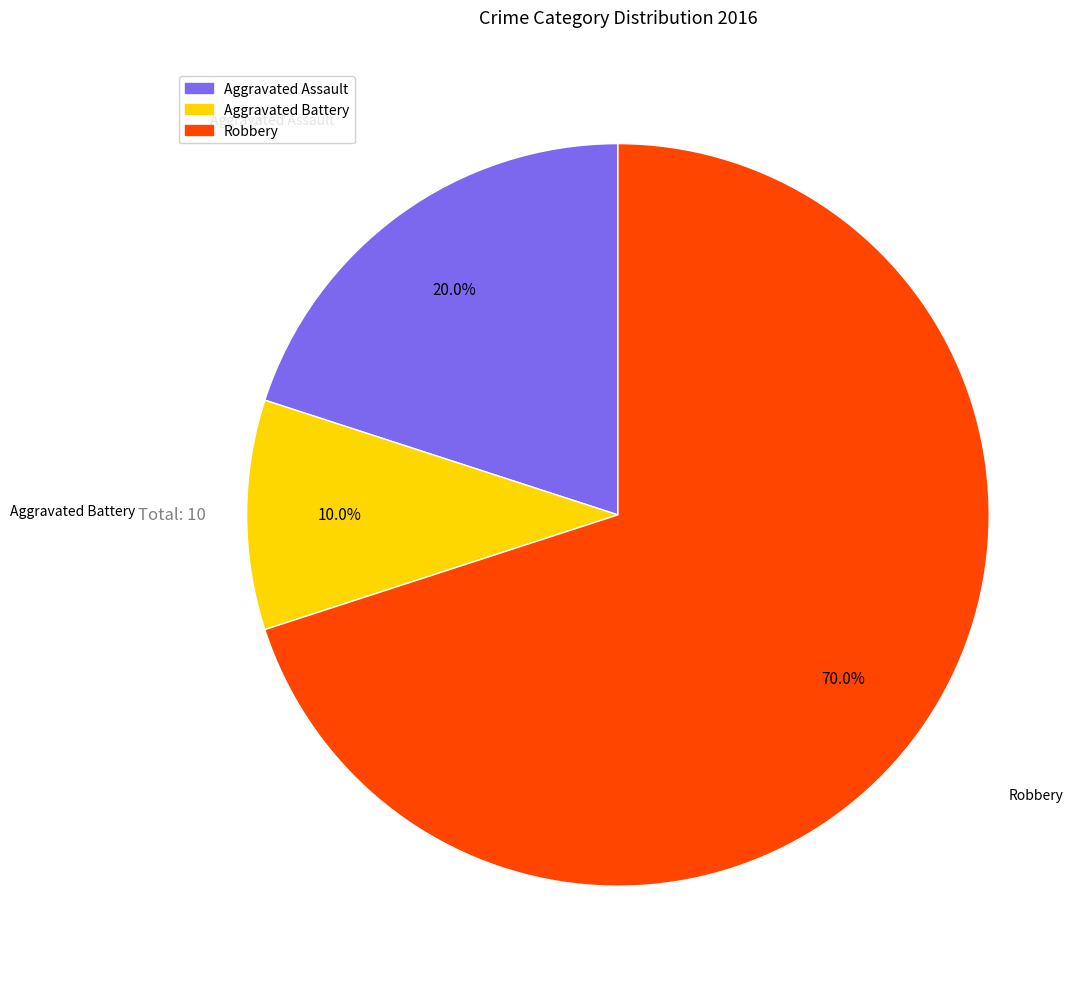

To the nearest percent, what percentage of the pie is Aggravated Battery?

10%